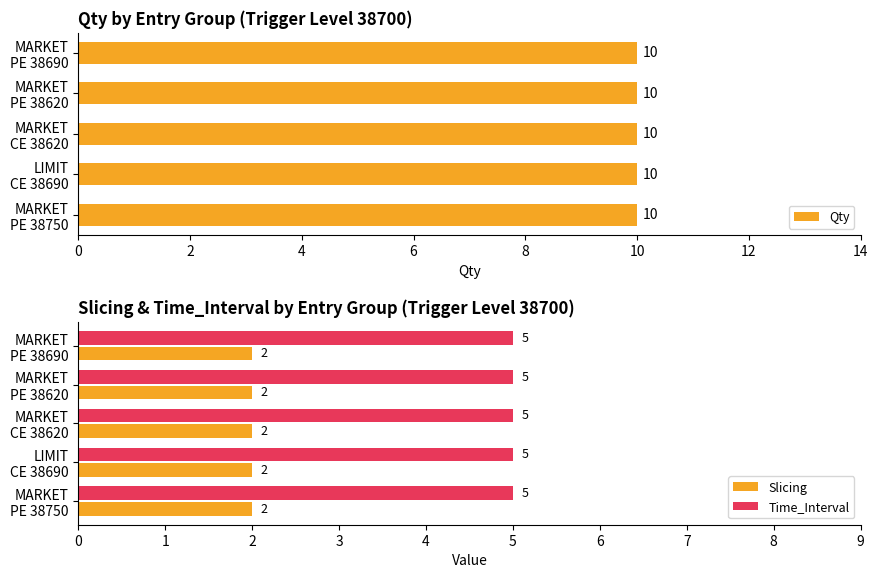

At how many categories does at least one series exceed 0?

5